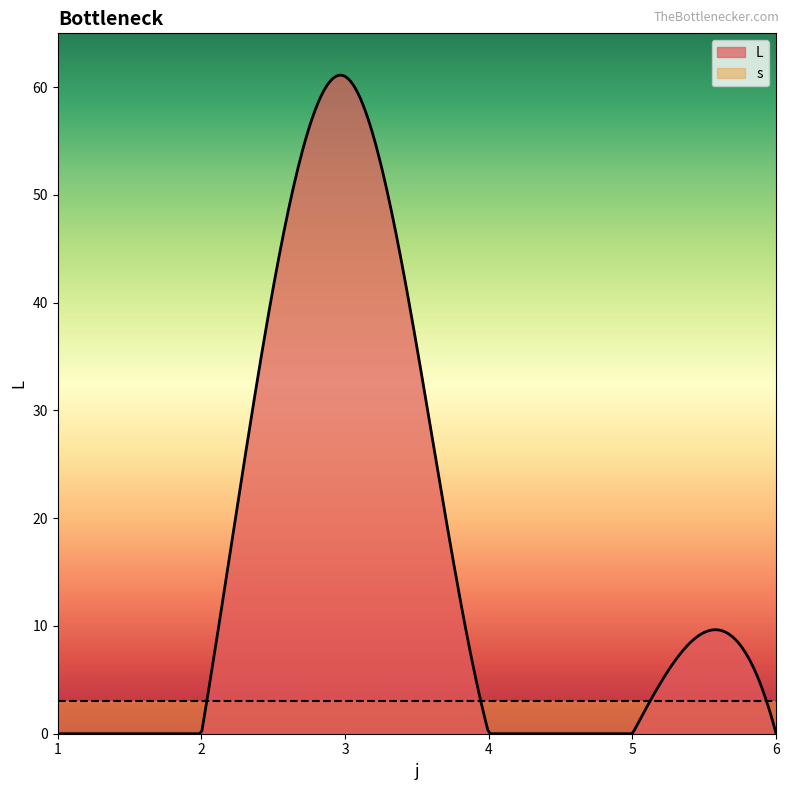

Does the chart display data point markers on the line(s)?

No